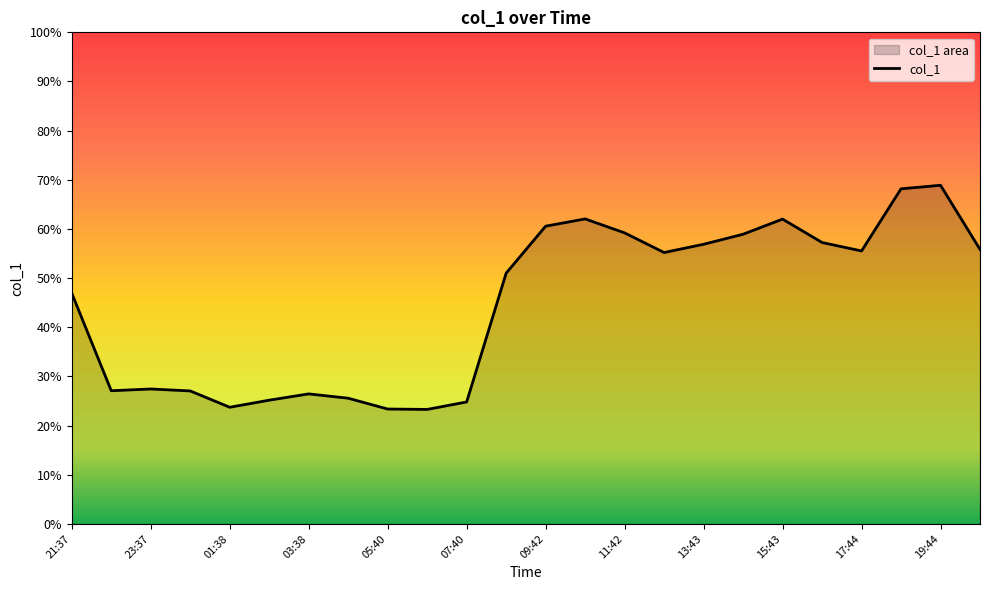

What is the sum of the values at 21:37 and 09:42?

107.5